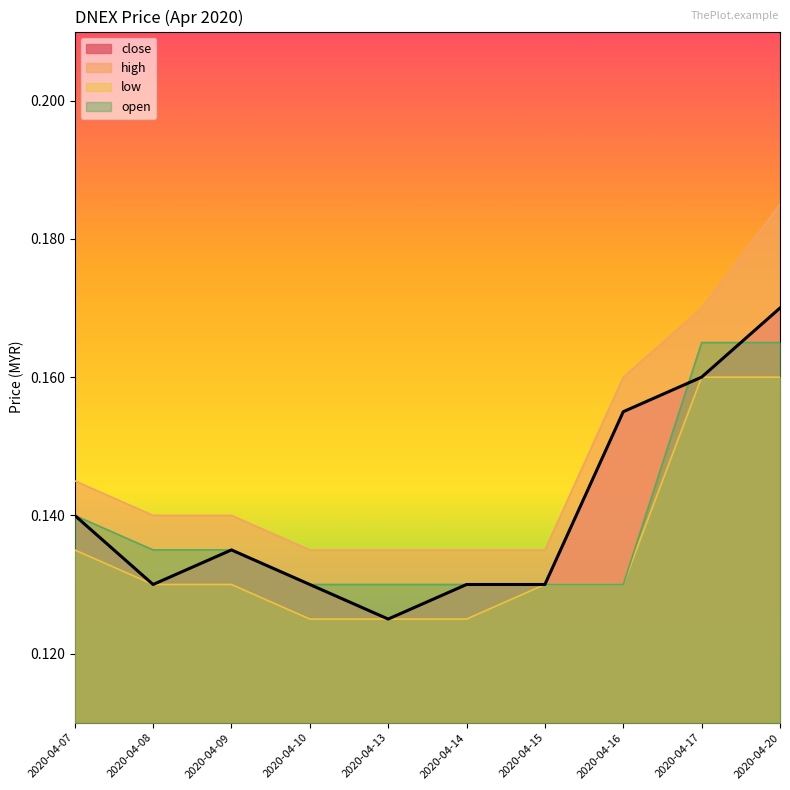

The chart shows a value of 0.0 at 2020-04-17. True or false?

False